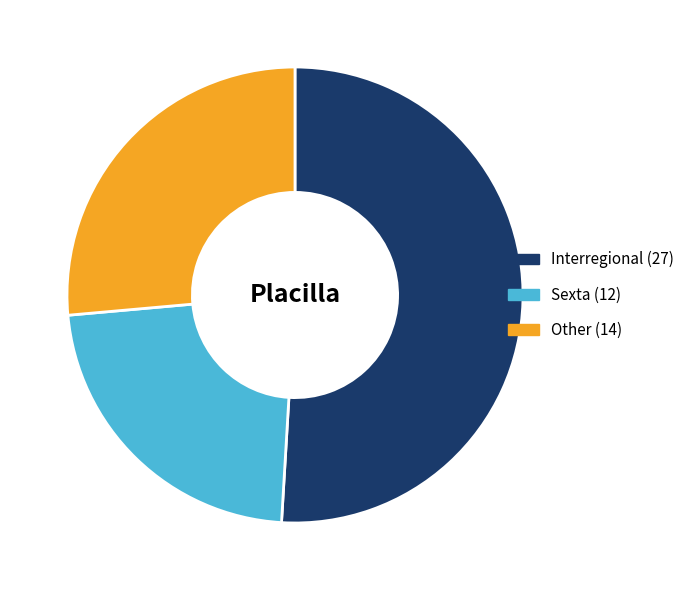

Combined, do Interregional and Sexta account for over 50%?

Yes